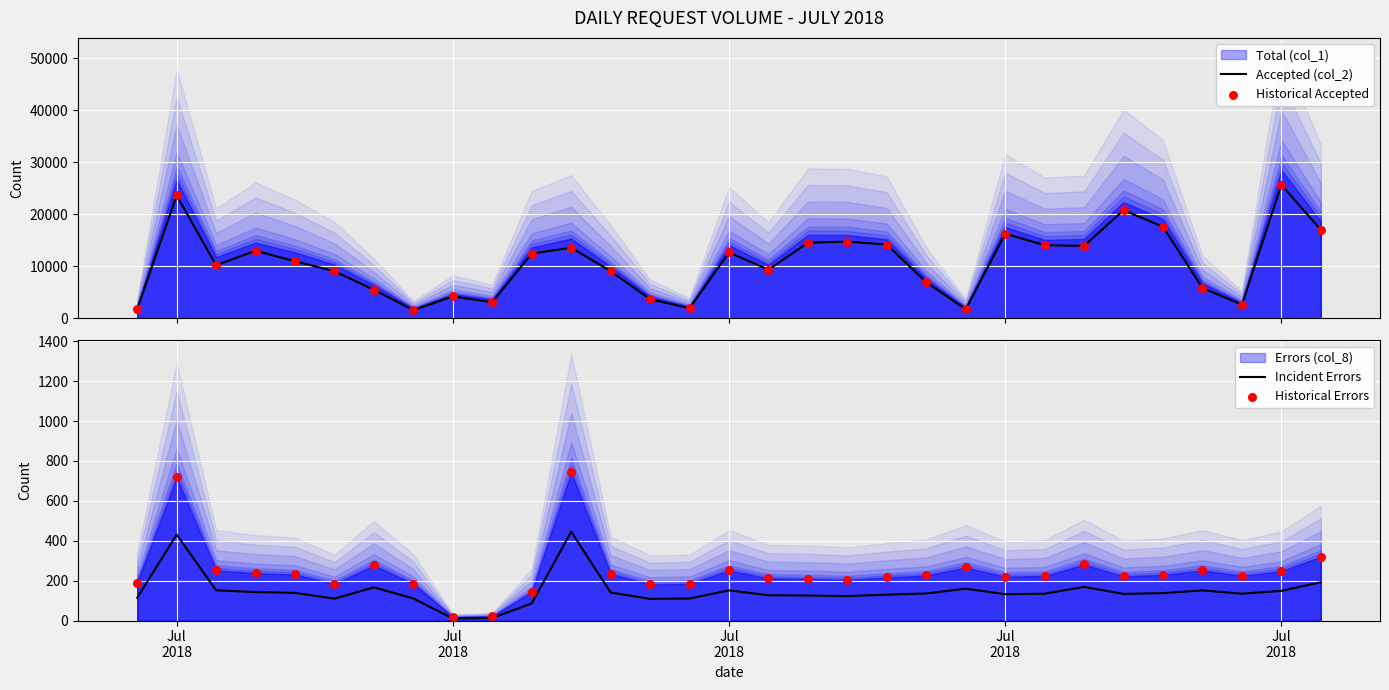

Which series has the largest total across all categories?

Accepted (col_2)